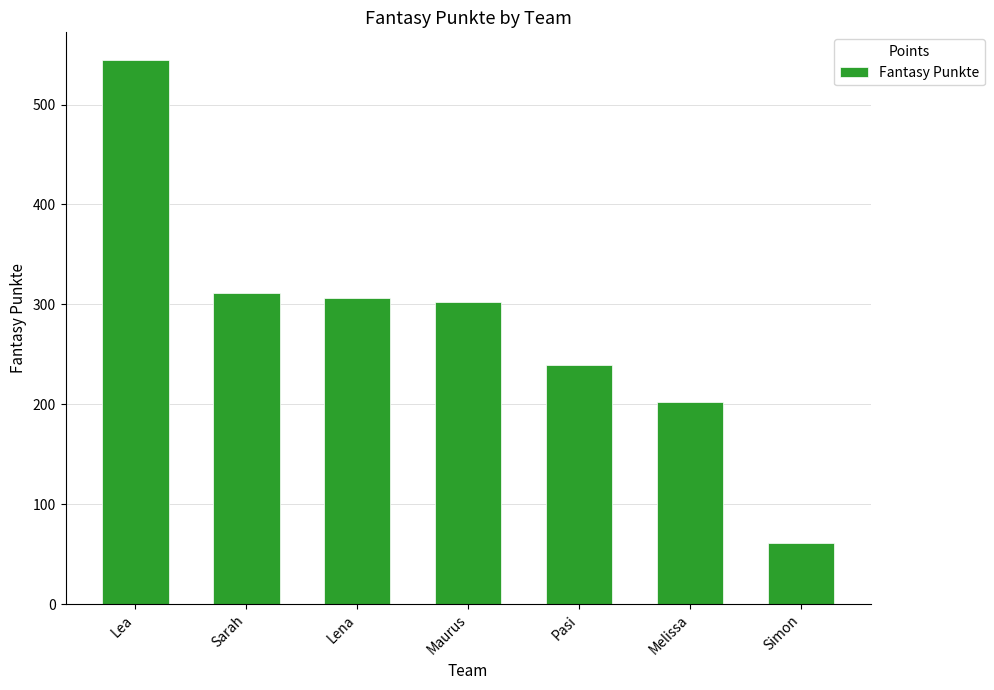

What is the change in value from Sarah to Maurus?

-9